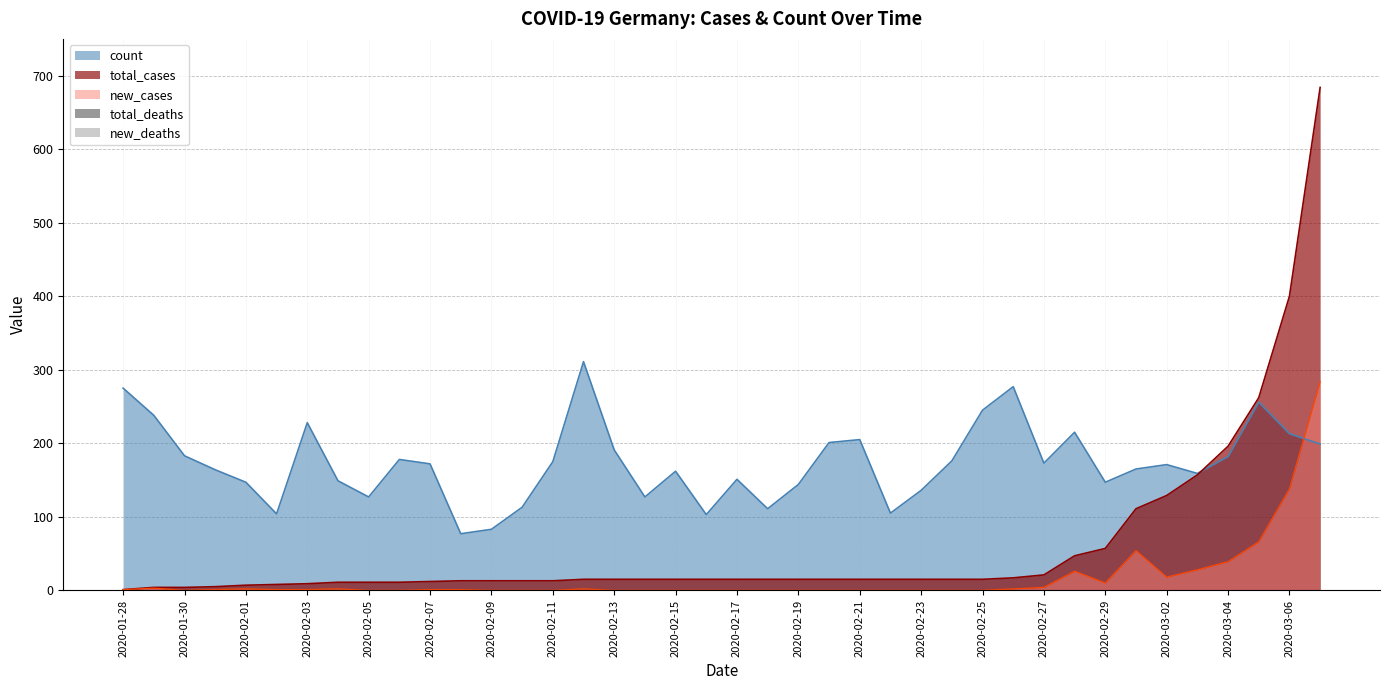

Reading right to left, extract all data points from this chart.

total_cases: 2020-03-07=684	2020-03-06=400	2020-03-05=262	2020-03-04=196	2020-03-03=157	2020-03-02=129	2020-03-01=111	2020-02-29=57	2020-02-28=47	2020-02-27=21	2020-02-26=17	2020-02-25=15	2020-02-24=15	2020-02-23=15	2020-02-22=15	2020-02-21=15	2020-02-20=15	2020-02-19=15	2020-02-18=15	2020-02-17=15	2020-02-16=15	2020-02-15=15	2020-02-14=15	2020-02-13=15	2020-02-12=15	2020-02-11=13	2020-02-10=13	2020-02-09=13	2020-02-08=13	2020-02-07=12	2020-02-06=11	2020-02-05=11	2020-02-04=11	2020-02-03=9	2020-02-02=8	2020-02-01=7	2020-01-31=5	2020-01-30=4	2020-01-29=4	2020-01-28=1
new_cases: 2020-03-07=284	2020-03-06=138	2020-03-05=66	2020-03-04=39	2020-03-03=28	2020-03-02=18	2020-03-01=54	2020-02-29=10	2020-02-28=26	2020-02-27=4	2020-02-26=2	2020-02-25=0	2020-02-24=0	2020-02-23=0	2020-02-22=0	2020-02-21=0	2020-02-20=0	2020-02-19=0	2020-02-18=0	2020-02-17=0	2020-02-16=0	2020-02-15=0	2020-02-14=0	2020-02-13=0	2020-02-12=2	2020-02-11=0	2020-02-10=0	2020-02-09=0	2020-02-08=1	2020-02-07=1	2020-02-06=0	2020-02-05=0	2020-02-04=2	2020-02-03=1	2020-02-02=1	2020-02-01=2	2020-01-31=1	2020-01-30=0	2020-01-29=3	2020-01-28=1
count: 2020-03-07=199	2020-03-06=213	2020-03-05=256	2020-03-04=182	2020-03-03=159	2020-03-02=171	2020-03-01=165	2020-02-29=147	2020-02-28=215	2020-02-27=173	2020-02-26=277	2020-02-25=245	2020-02-24=176	2020-02-23=136	2020-02-22=105	2020-02-21=205	2020-02-20=201	2020-02-19=144	2020-02-18=111	2020-02-17=151	2020-02-16=103	2020-02-15=162	2020-02-14=127	2020-02-13=191	2020-02-12=311	2020-02-11=175	2020-02-10=113	2020-02-09=83	2020-02-08=77	2020-02-07=172	2020-02-06=178	2020-02-05=127	2020-02-04=149	2020-02-03=228	2020-02-02=104	2020-02-01=147	2020-01-31=164	2020-01-30=183	2020-01-29=238	2020-01-28=275